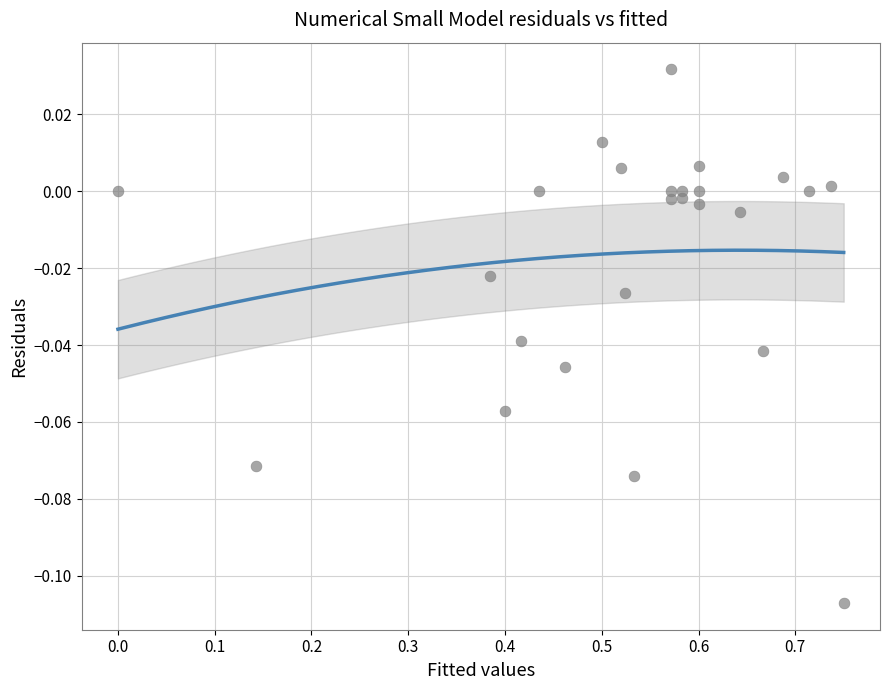

What is the range of X values (max minus min)?

0.8